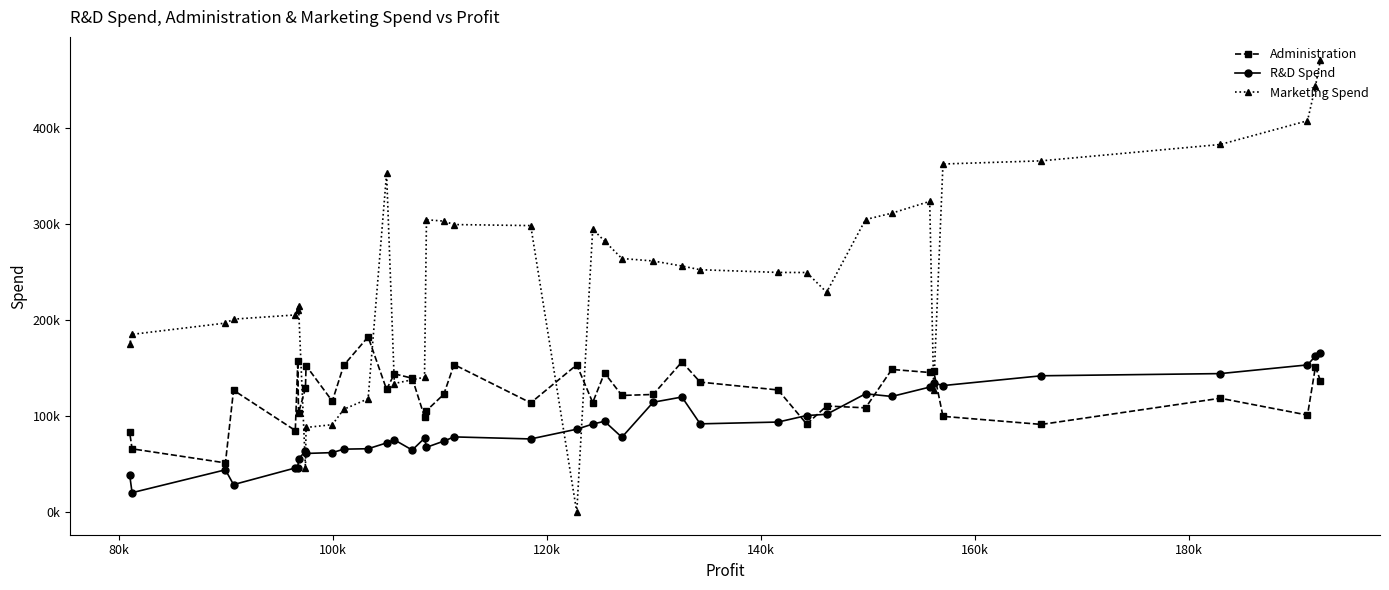

What is the highest value of the Administration series?

182645.6